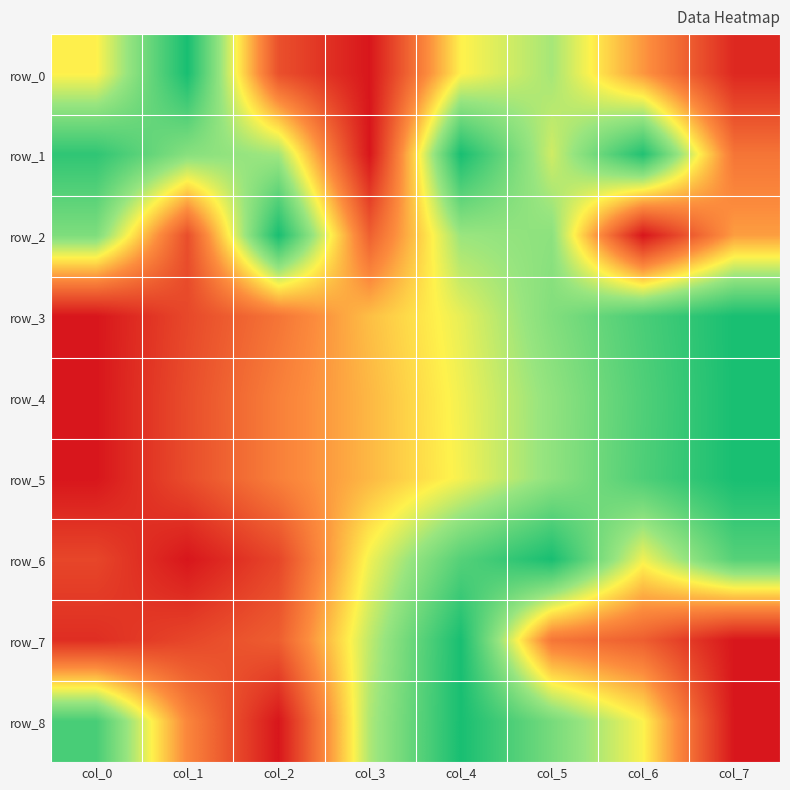

Between col_7 and col_2, which is larger?

col_2